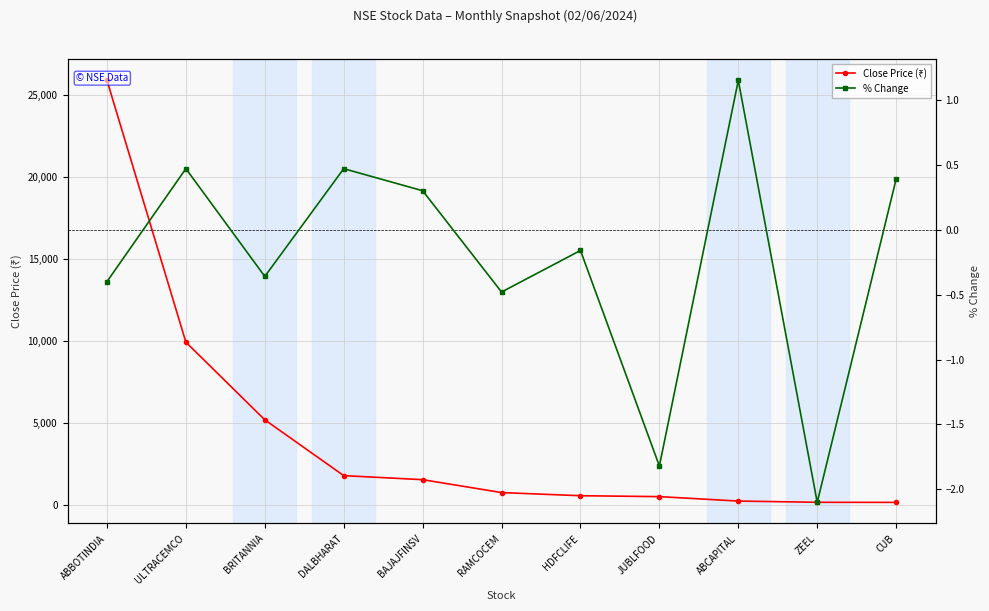

The value of % Change at HDFCLIFE is -0.1. True or false?

False